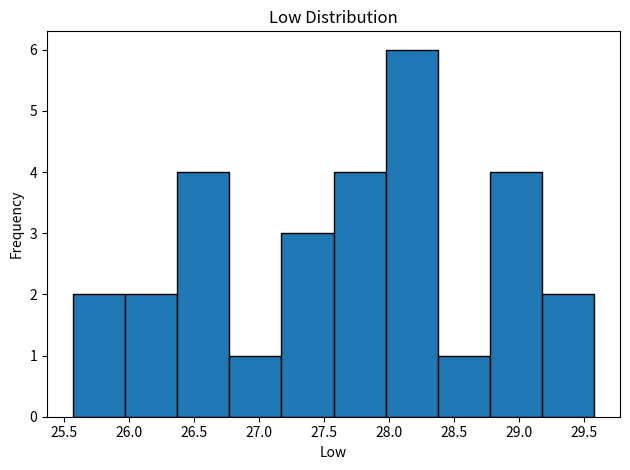

Reading left to right, list every bar in this chart as the range it spans on the x-axis followed by its height. Neither the bar edges nor the heights are printed on the chart, so give them approximately, as read against the axes.

25.55 to 25.95: 2
25.95 to 26.35: 2
26.35 to 26.75: 4
26.75 to 27.15: 1
27.15 to 27.55: 3
27.55 to 28.00: 4
28.00 to 28.40: 6
28.40 to 28.80: 1
28.80 to 29.20: 4
29.20 to 29.60: 2